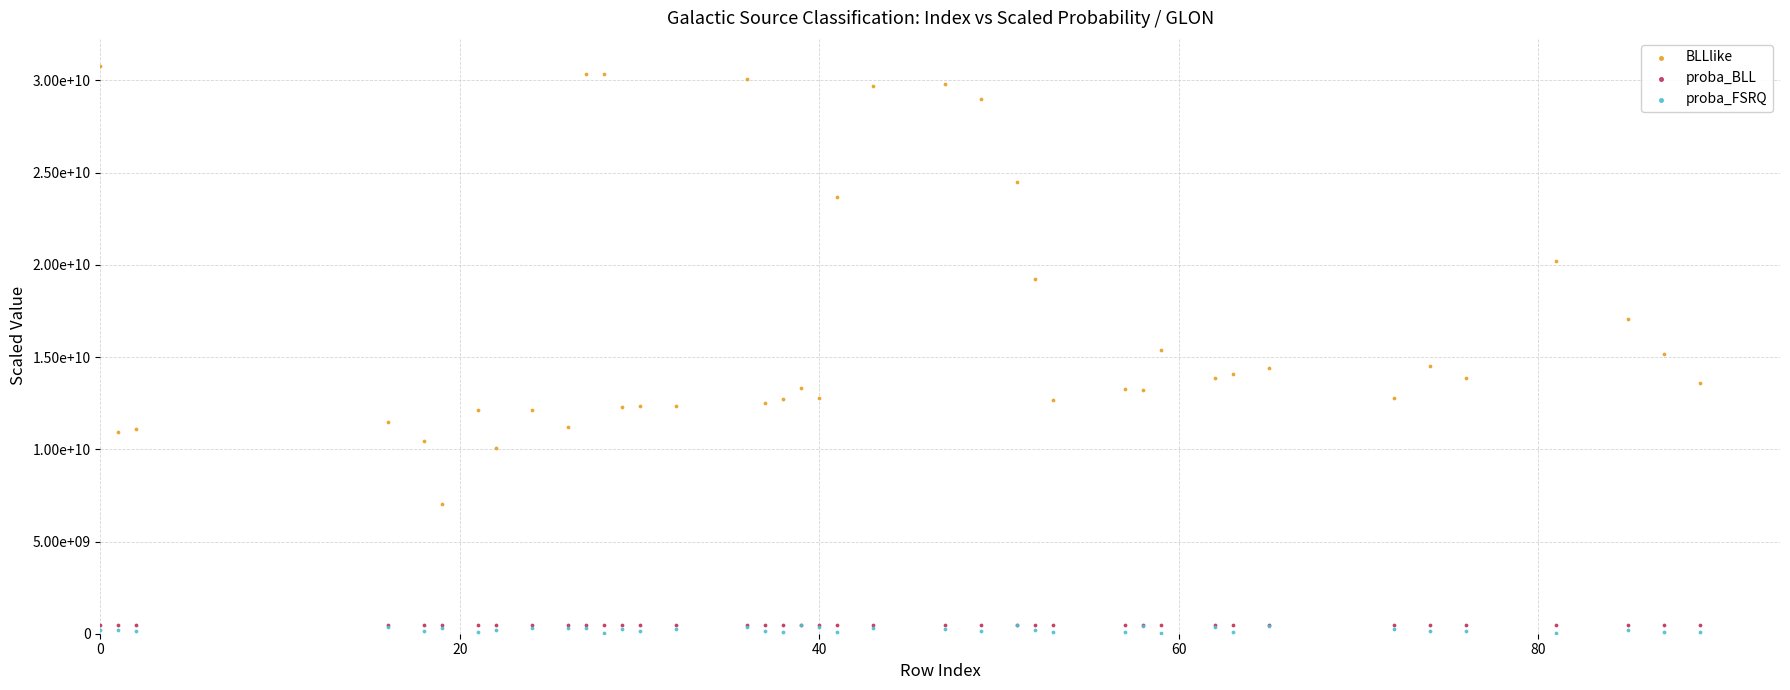

Which series has the largest Y range (max minus min)?

BLLlike